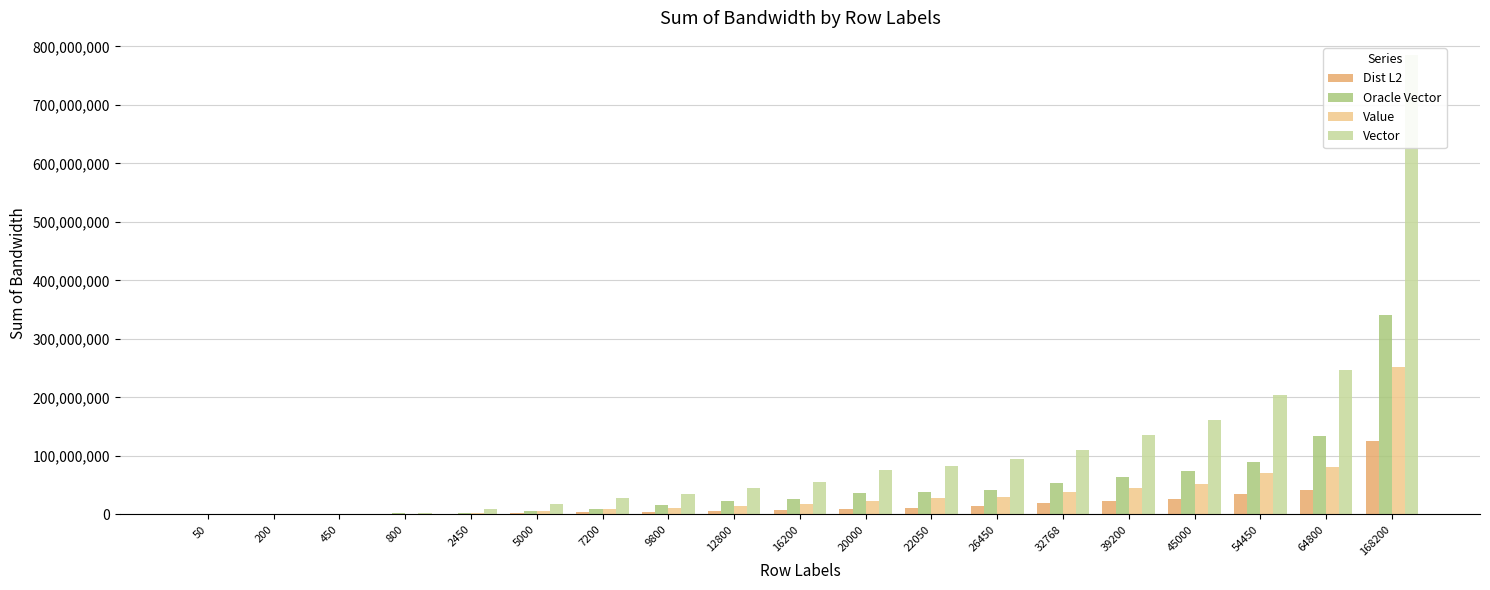

What is the value of the Dist L2 bar at the 3rd from the left?

205679